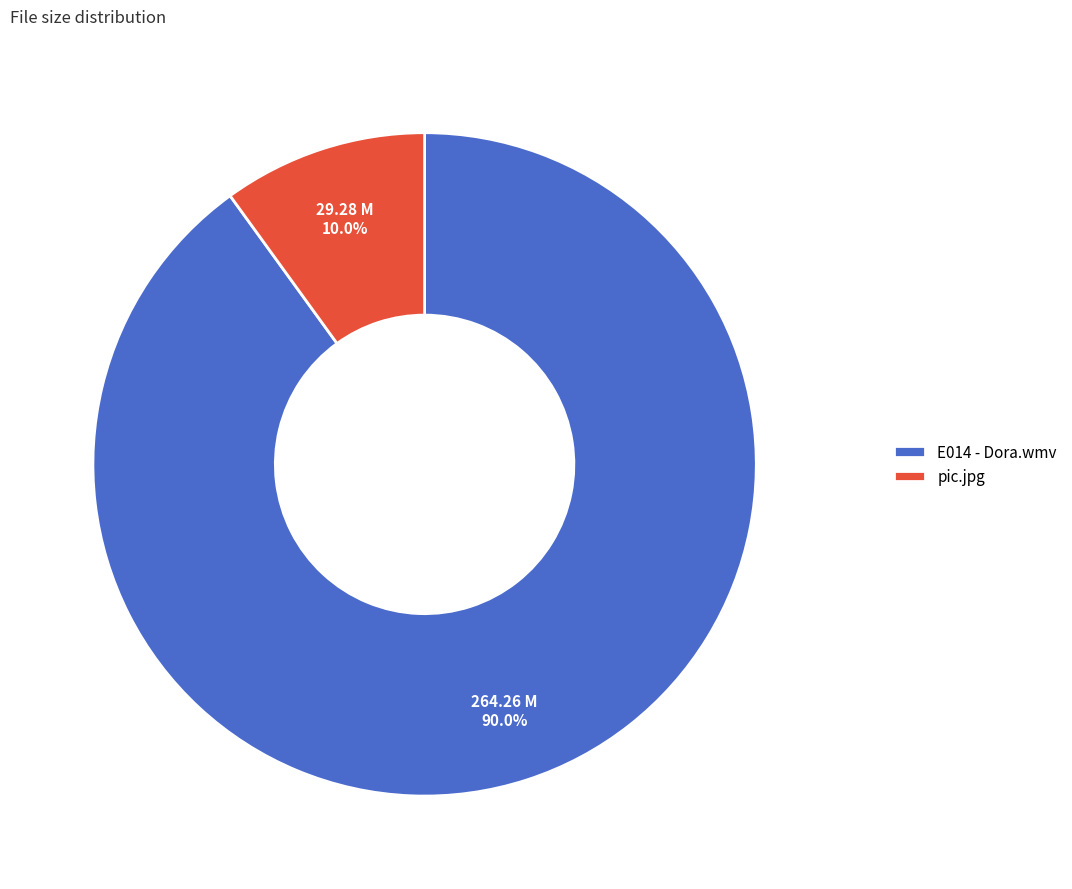

To the nearest percent, what portion does pic.jpg represent?

10%